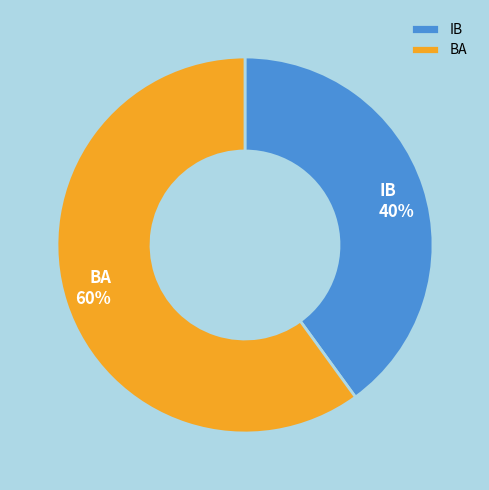

How many segments does this pie chart have?

2